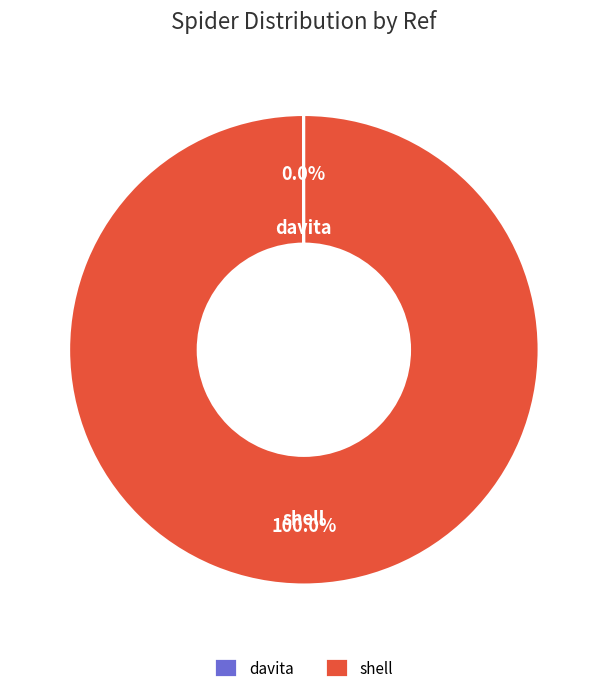

Which slice is the largest?

shell